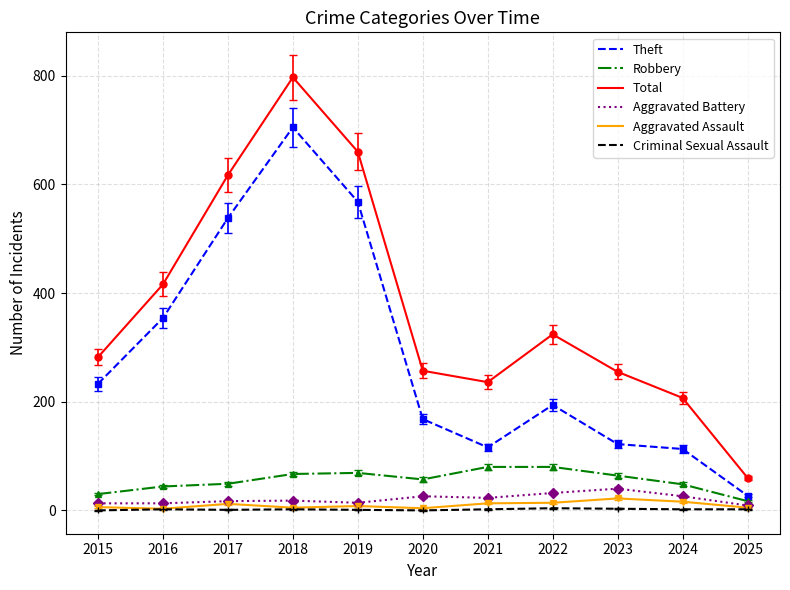

True or false: Total and Robbery intersect in this chart.

False